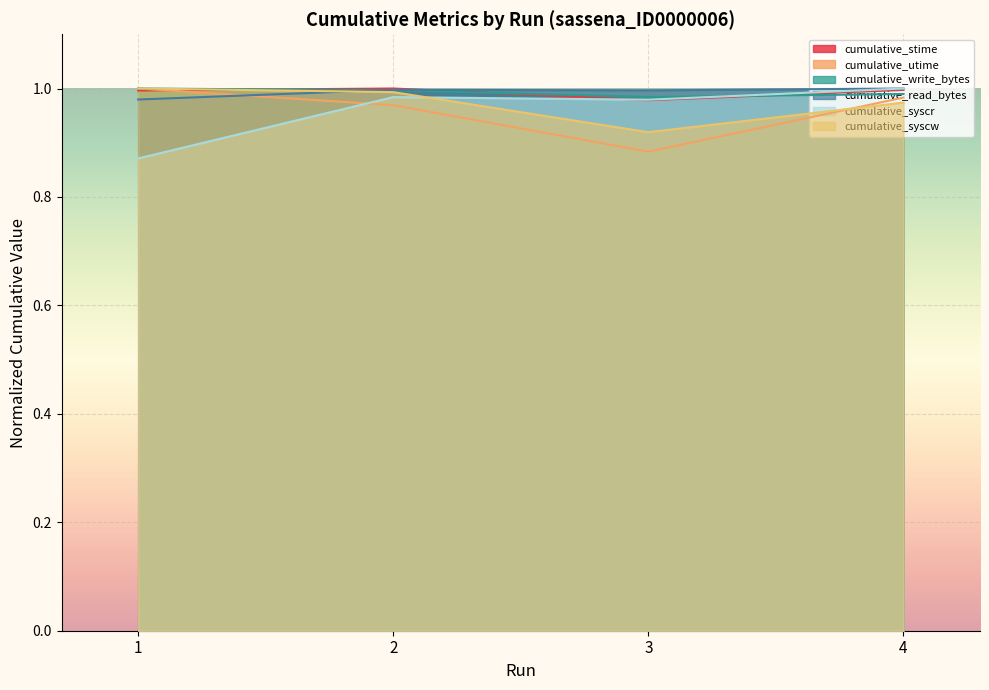

Where do cumulative_read_bytes and cumulative_write_bytes first cross each other?

1 and 2